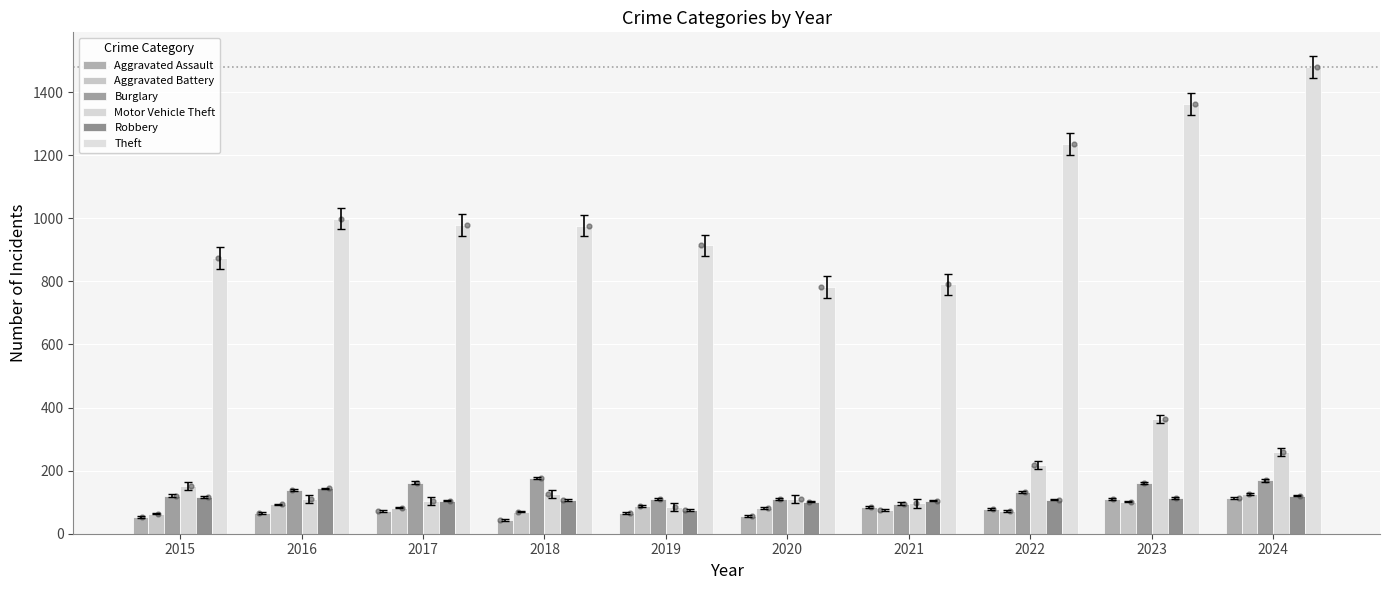

Is the value of Theft at 2022 greater than the value of Aggravated Assault at 2019?

Yes